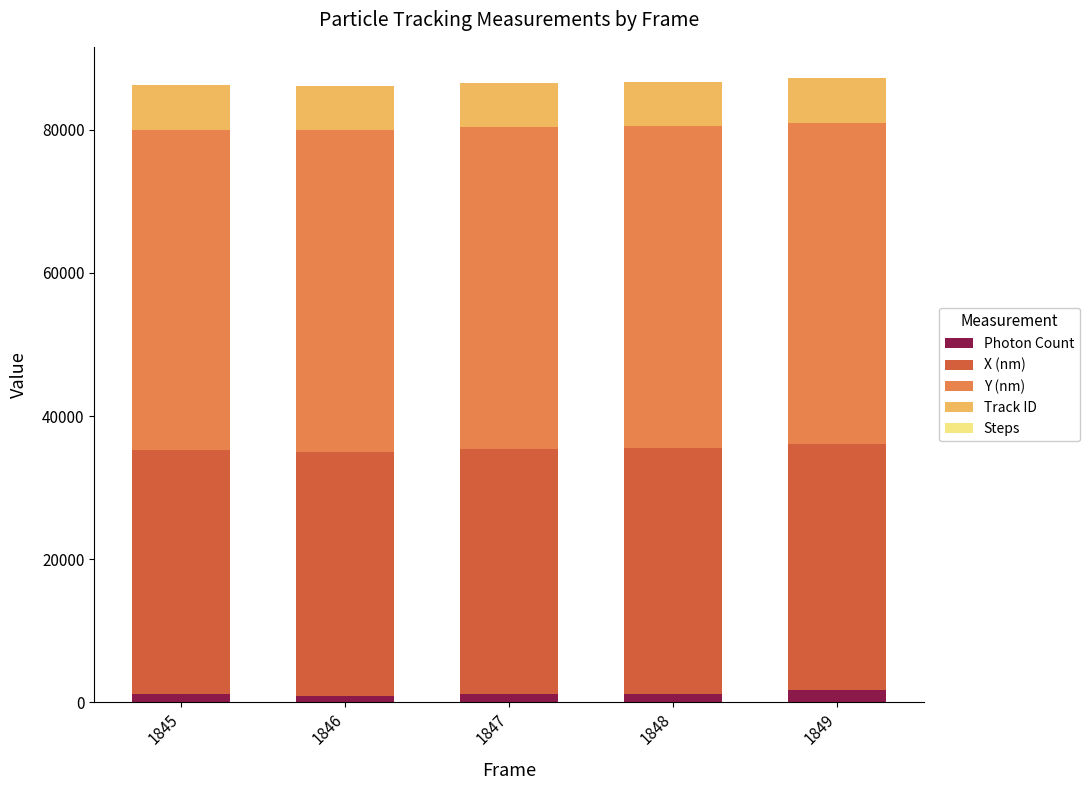

Are the bars grouped side by side (vs. stacked)?

No